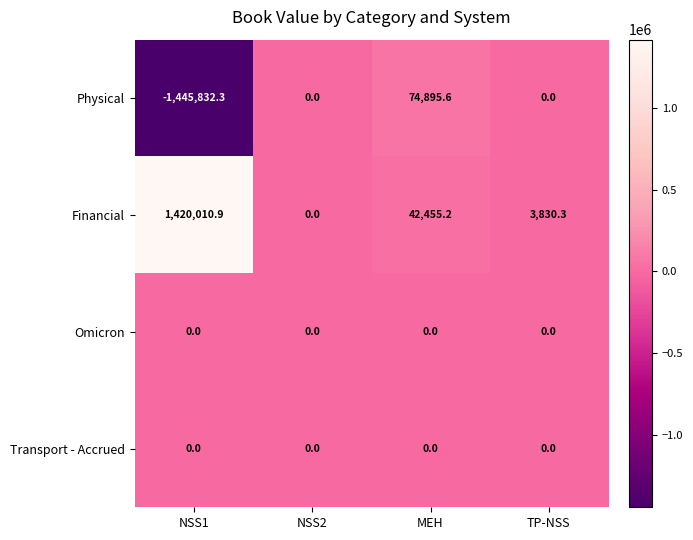

Reading right to left, extract all data points from this chart.

Physical: 0.0	74895.6	0.0	-1445832.3
Financial: 3830.3	42455.2	0.0	1420010.9
Omicron: 0.0	0.0	0.0	0.0
Transport - Accrued: 0.0	0.0	0.0	0.0